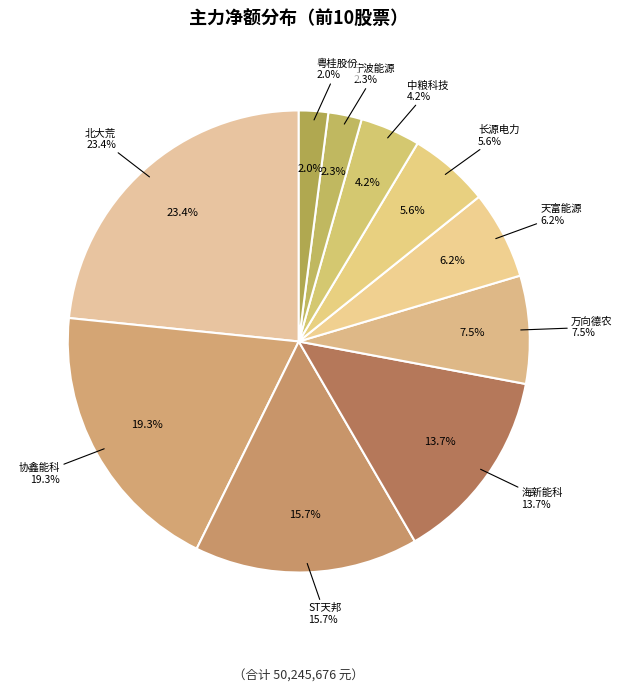

Is there any slice that represents more than half of the pie?

No